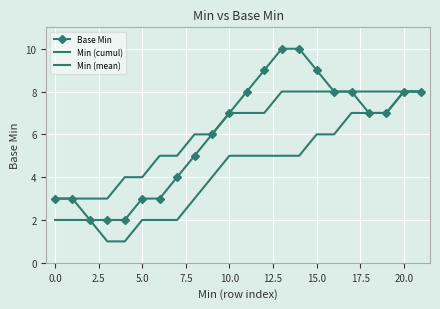

True or false: Base Min and Min (mean) cross at least once.

False